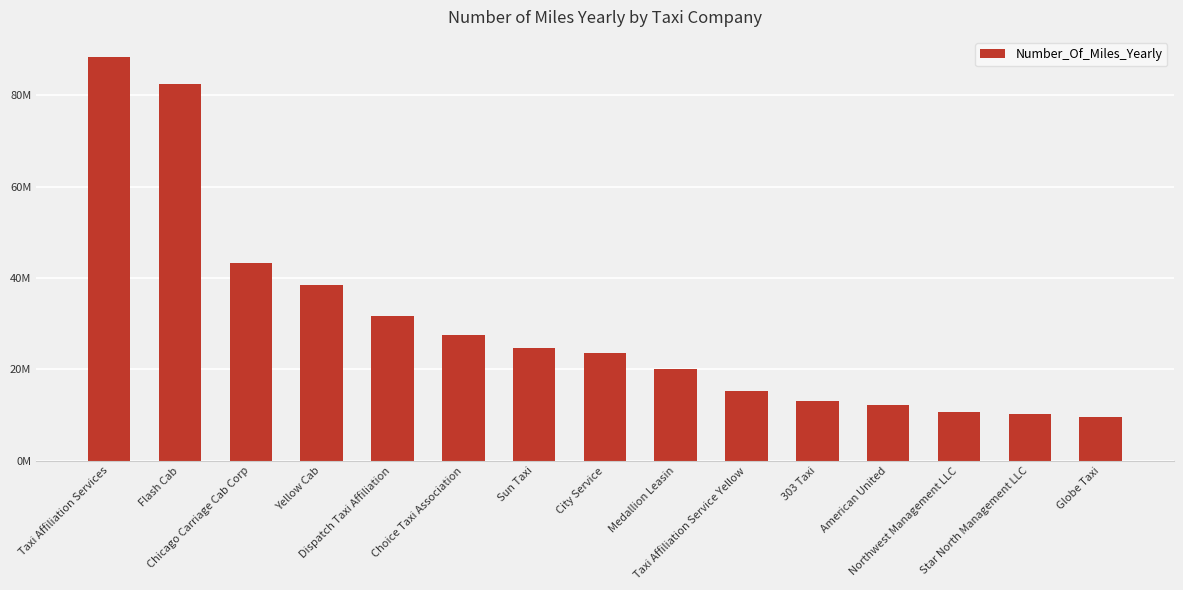

Does the chart contain any negative values?

No